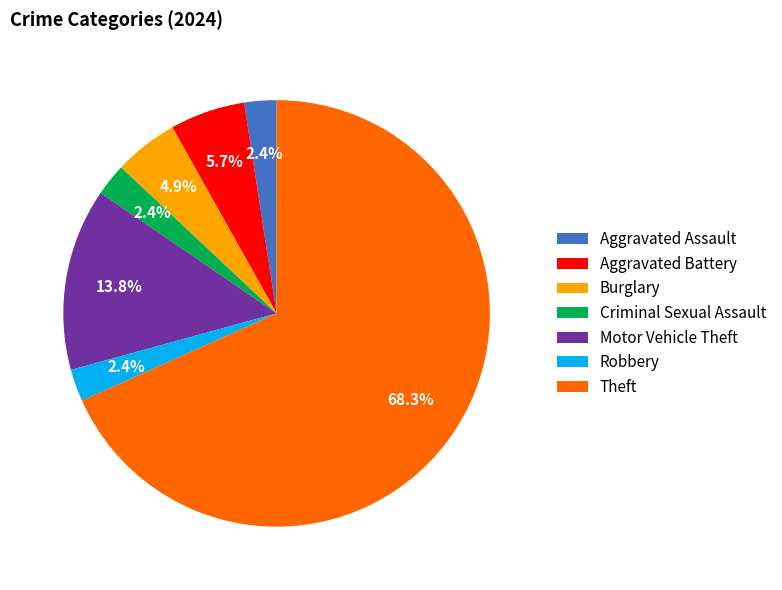

How many segments does this pie chart have?

7